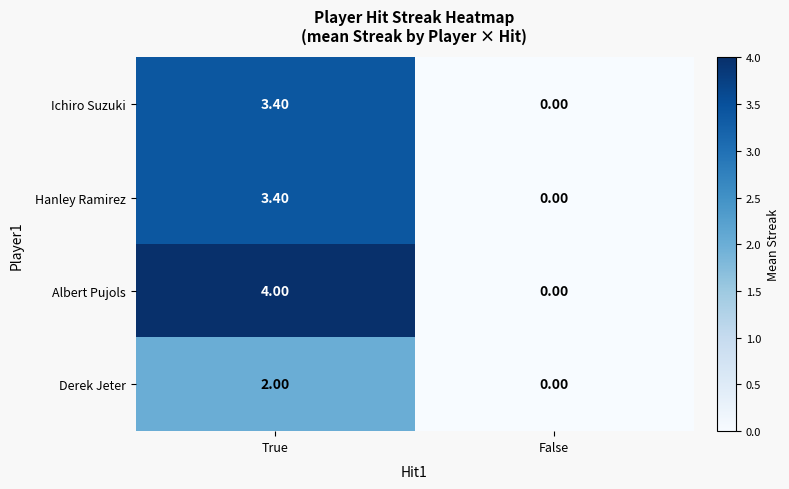

What is the difference between the maximum and minimum values in the Hanley Ramirez series?

3.4